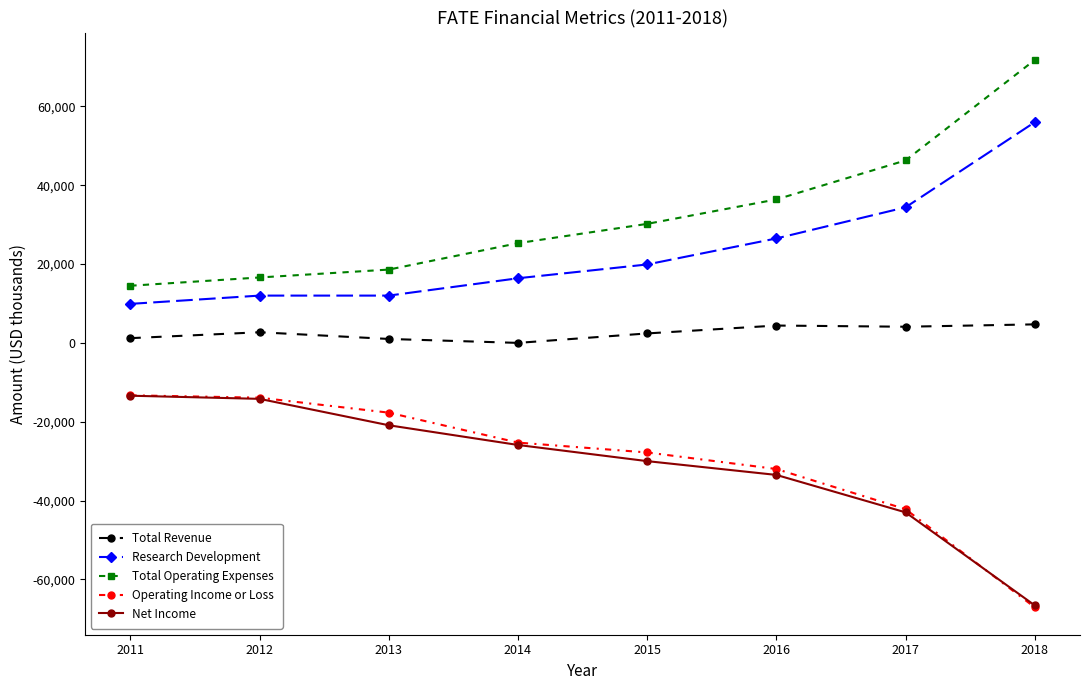

True or false: Research Development has a value of 19900 at 2015.

True